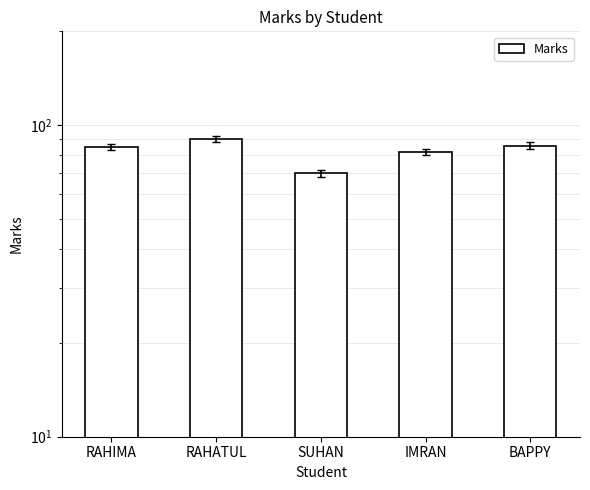

True or false: the data shows 86 at BAPPY.

True